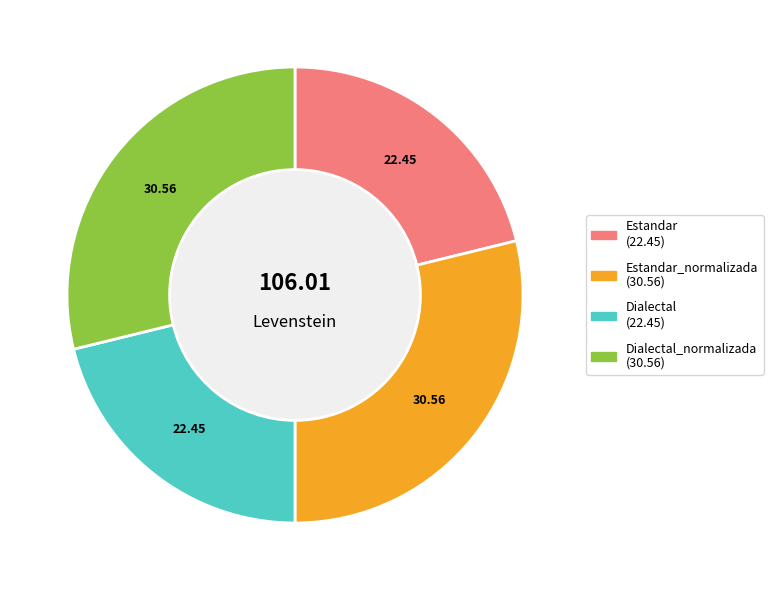

How many slices are in this pie chart?

4